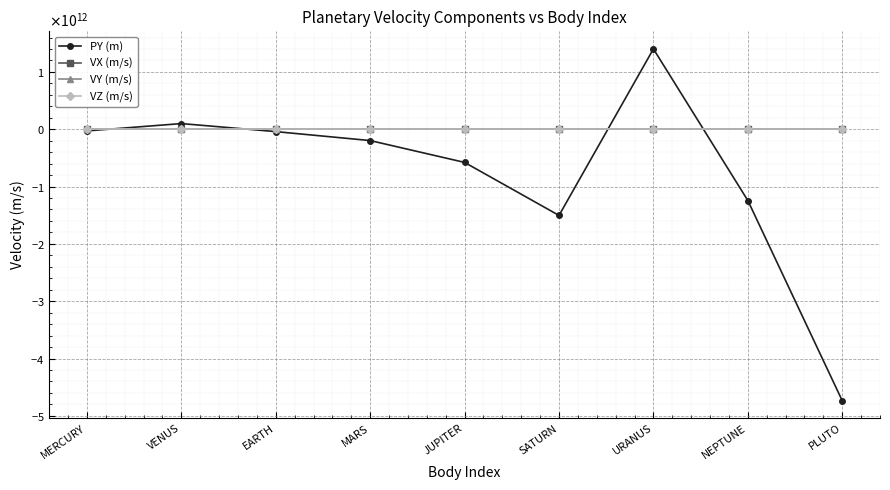

Where is PY (m) nearest to the value -1667129605604?

SATURN